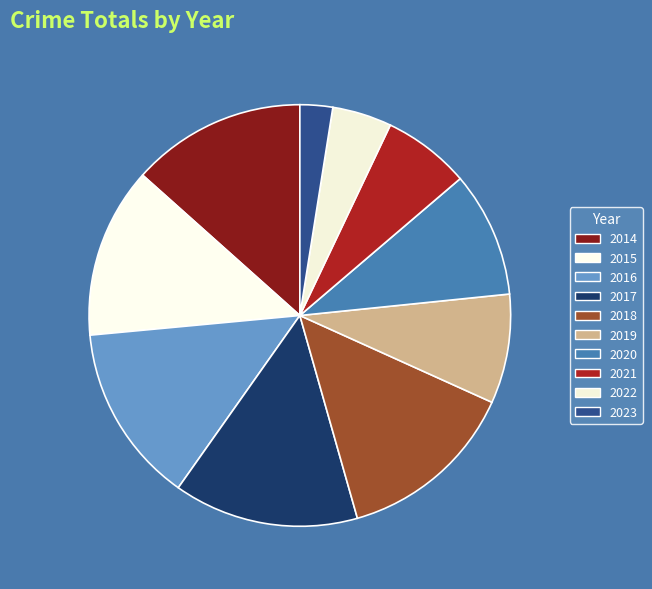

How many slices are in this pie chart?

10